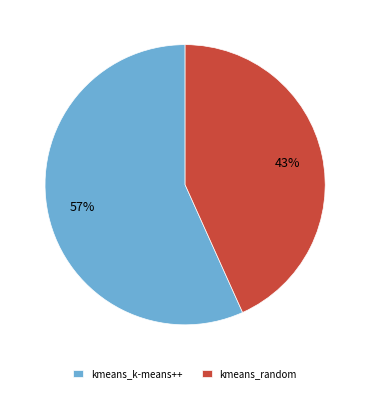

How many segments does this pie chart have?

2